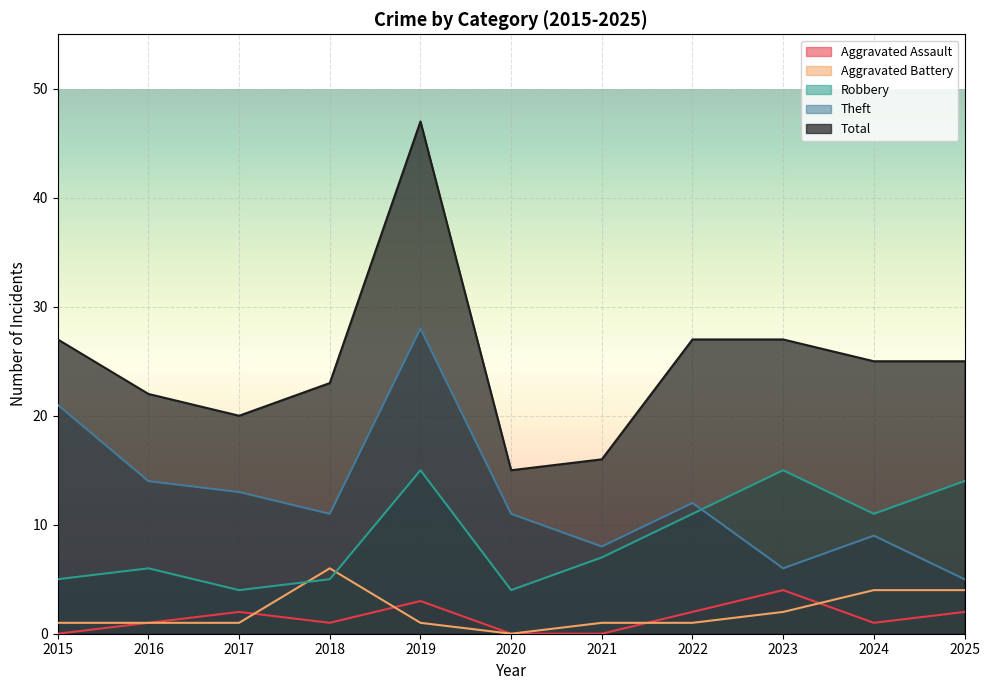

Does the chart display data point markers on the line(s)?

No